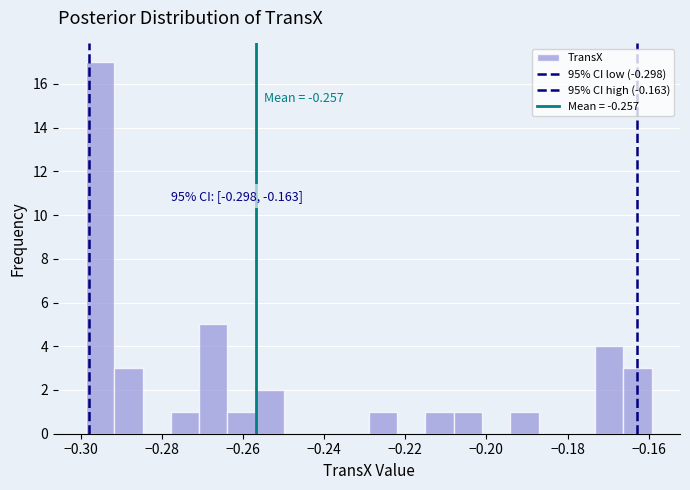

Read against the x-axis, roughly where is the centre of the tallest bar?

-0.296